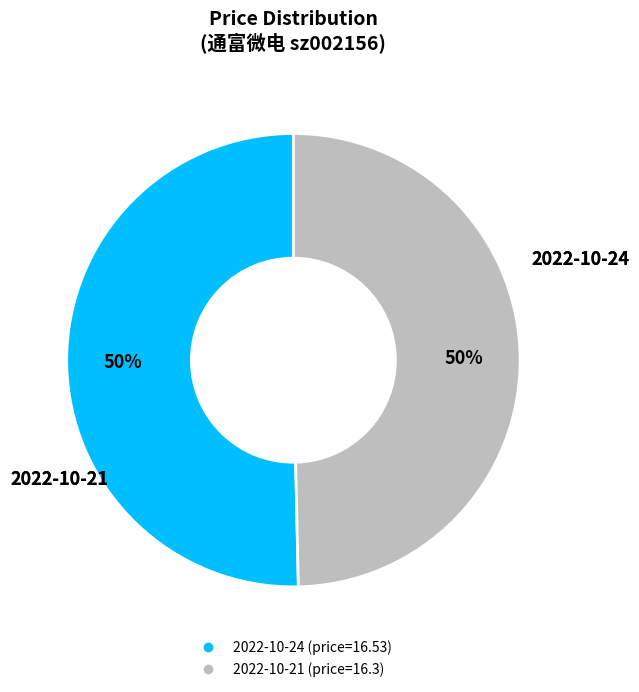

To the nearest percent, what is the average slice percentage?

50%